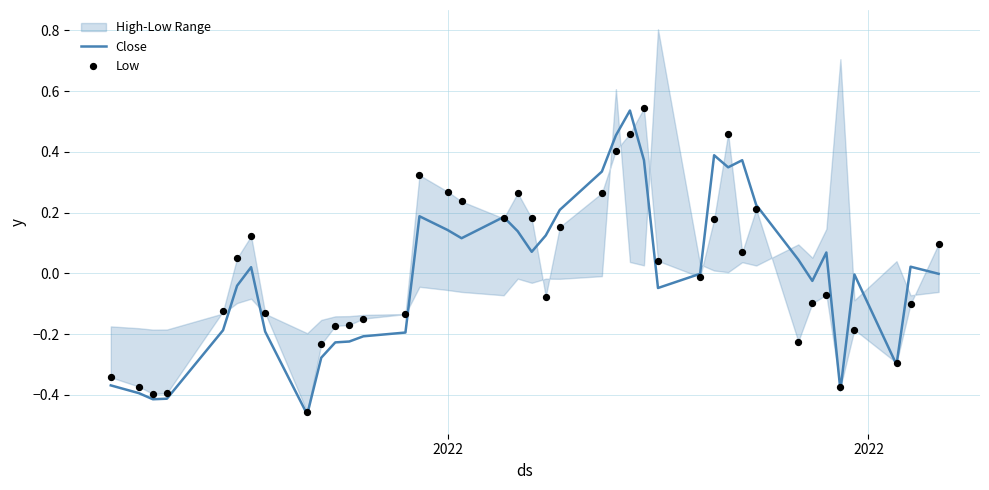

Is the value of Low at 6 greater than the value of Close at 30?

No